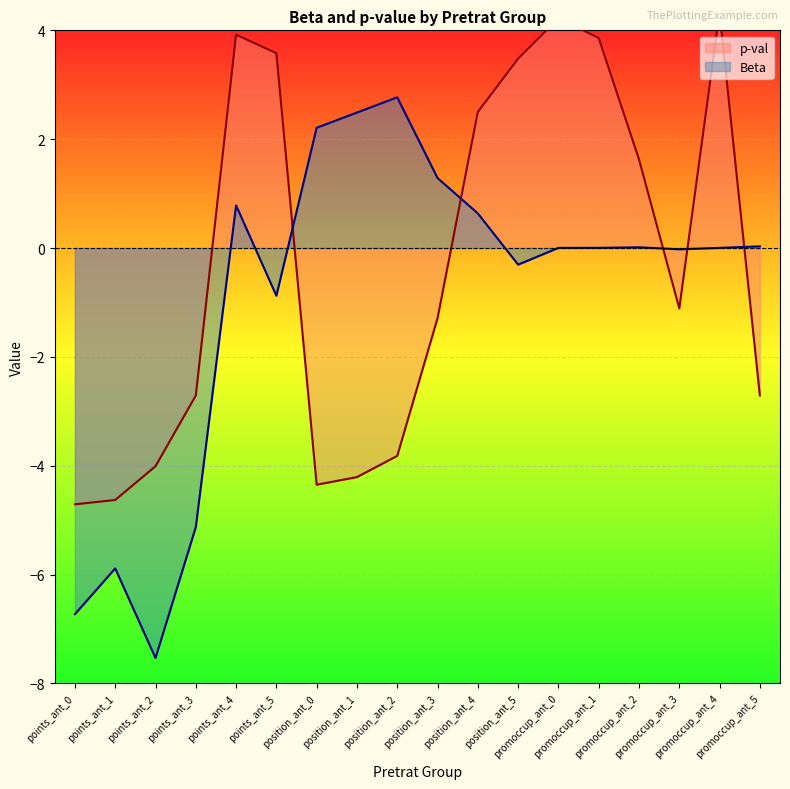

What is the label of the 6th point from the left?

points_ant_5